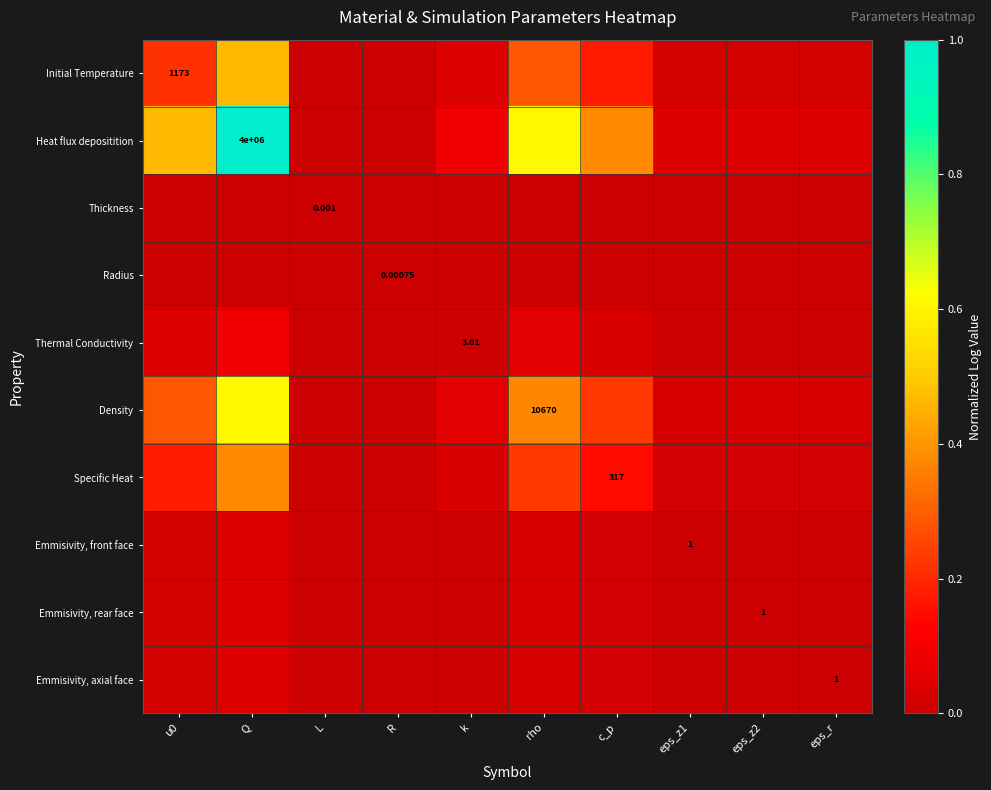

Which series has the largest total across all categories?

Heat flux depositition